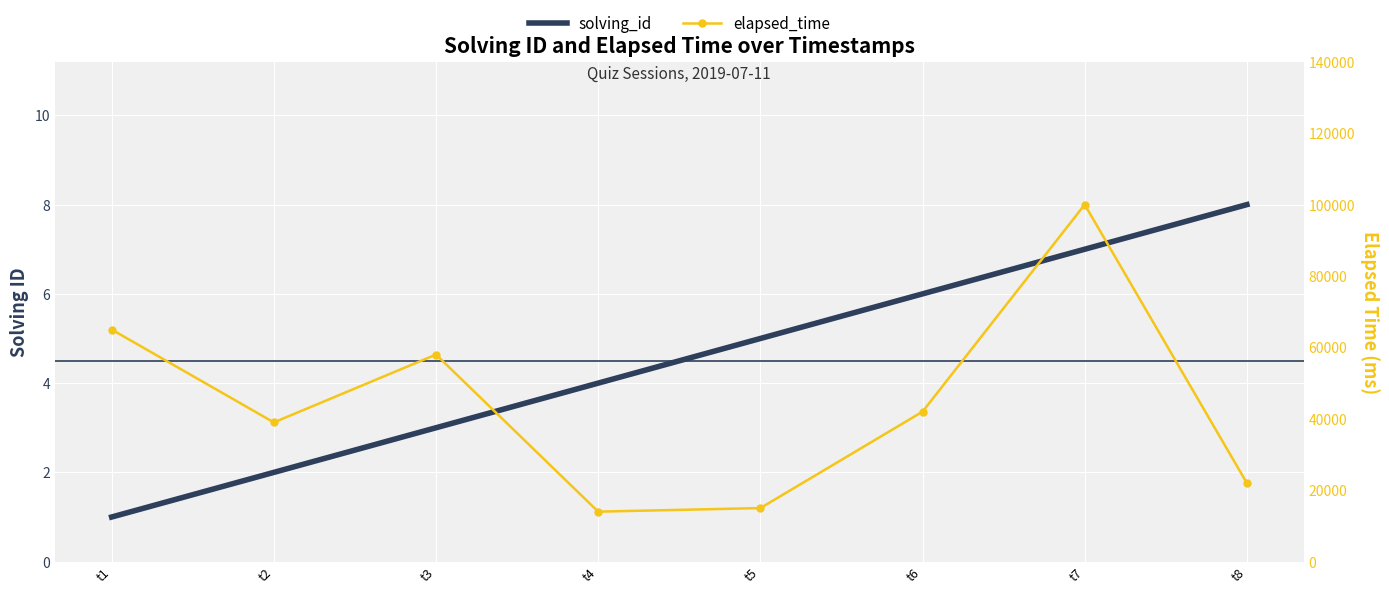

How many categories are shown in the chart?

8